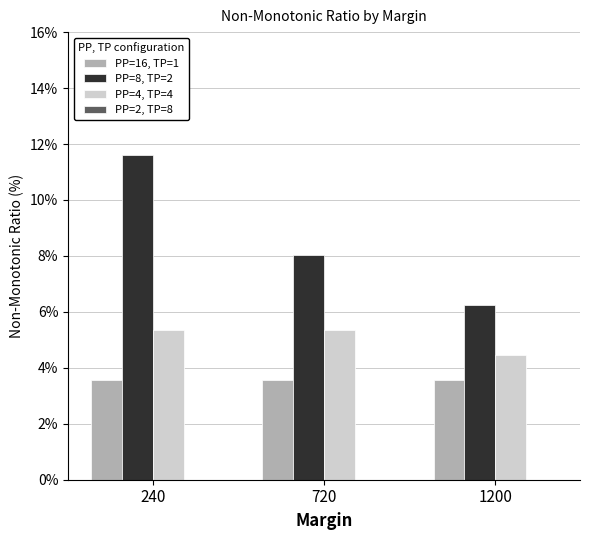

The value of PP=4, TP=4 at 1200 is 4.5. True or false?

True